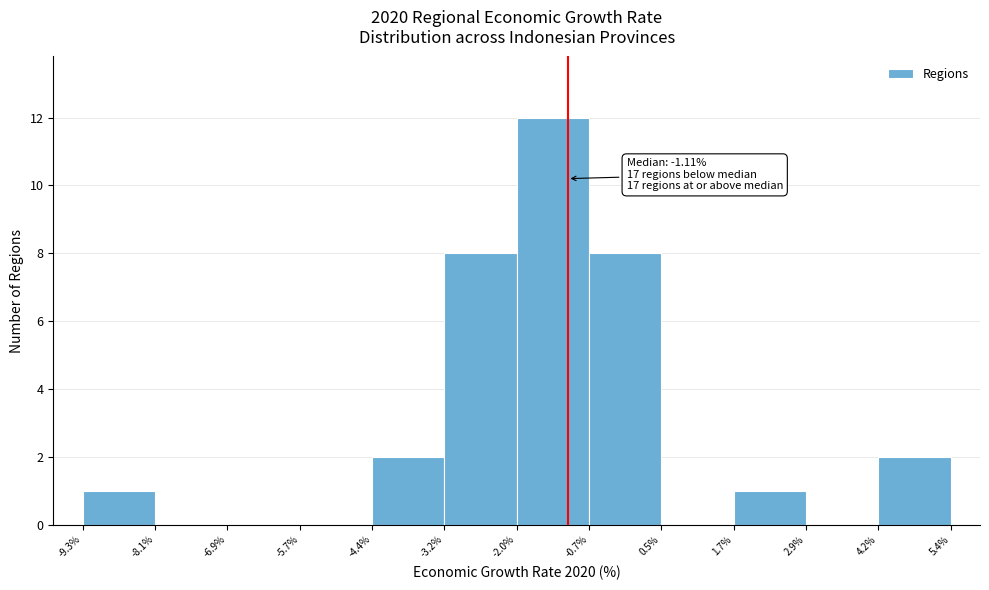

Over which range of the x-axis is the bar tallest?

-2.0% to -0.7%